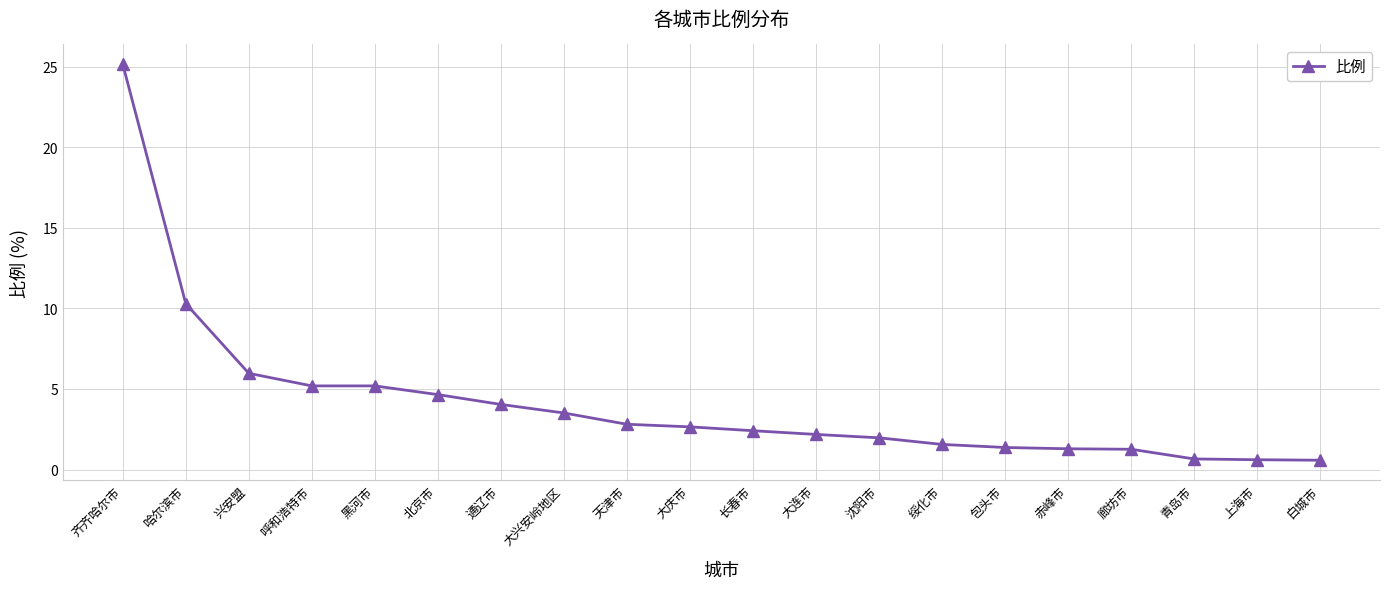

Count the number of data series in this chart.

1